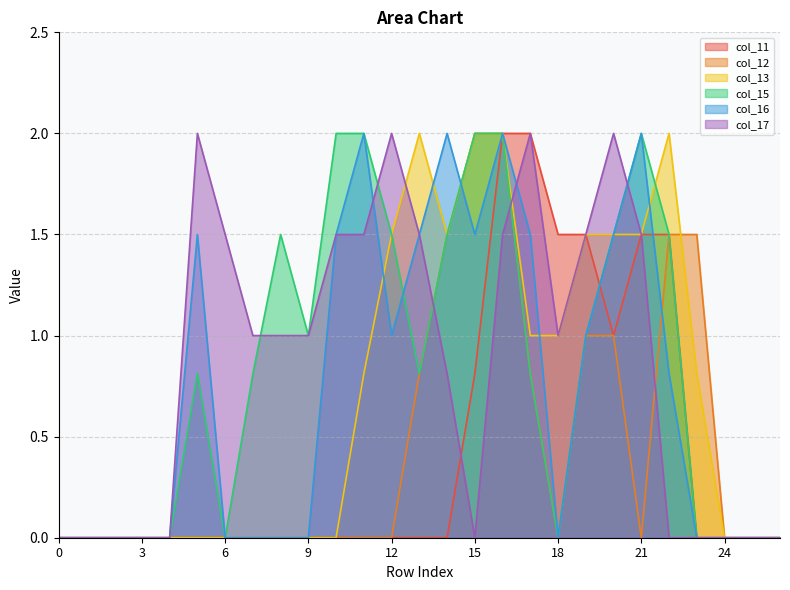

At which category does col_15 reach its first local valley?

6